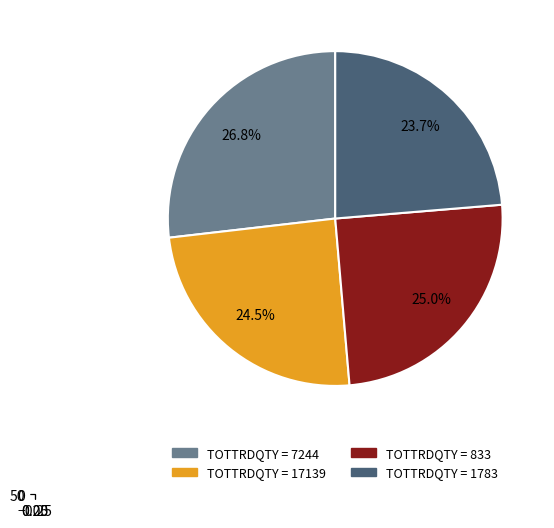

Is it true that 17139 is 25% of the pie?

True